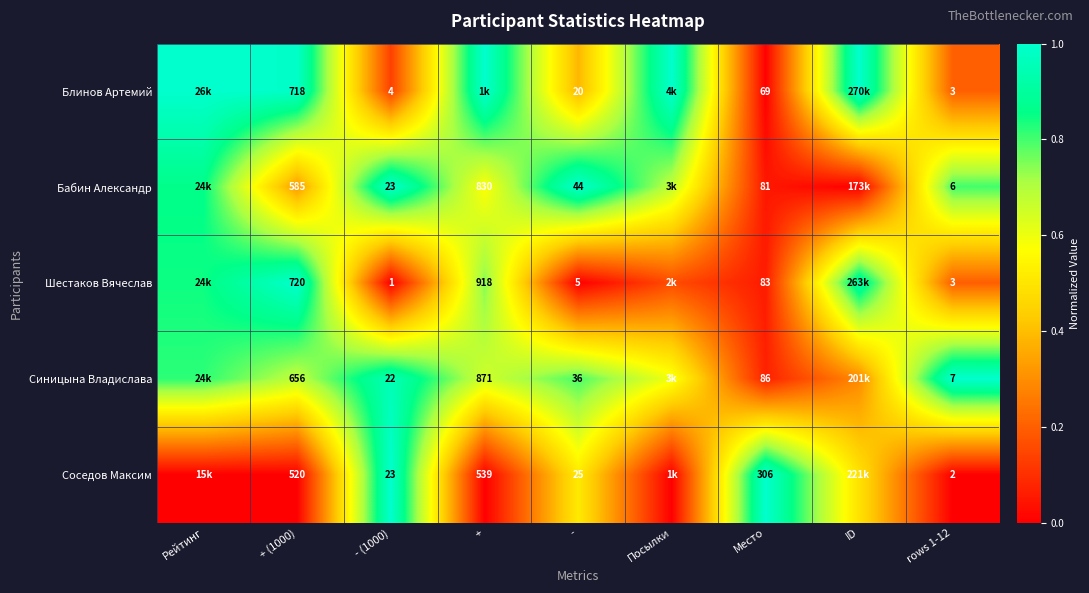

How many distinct data groups are displayed?

5